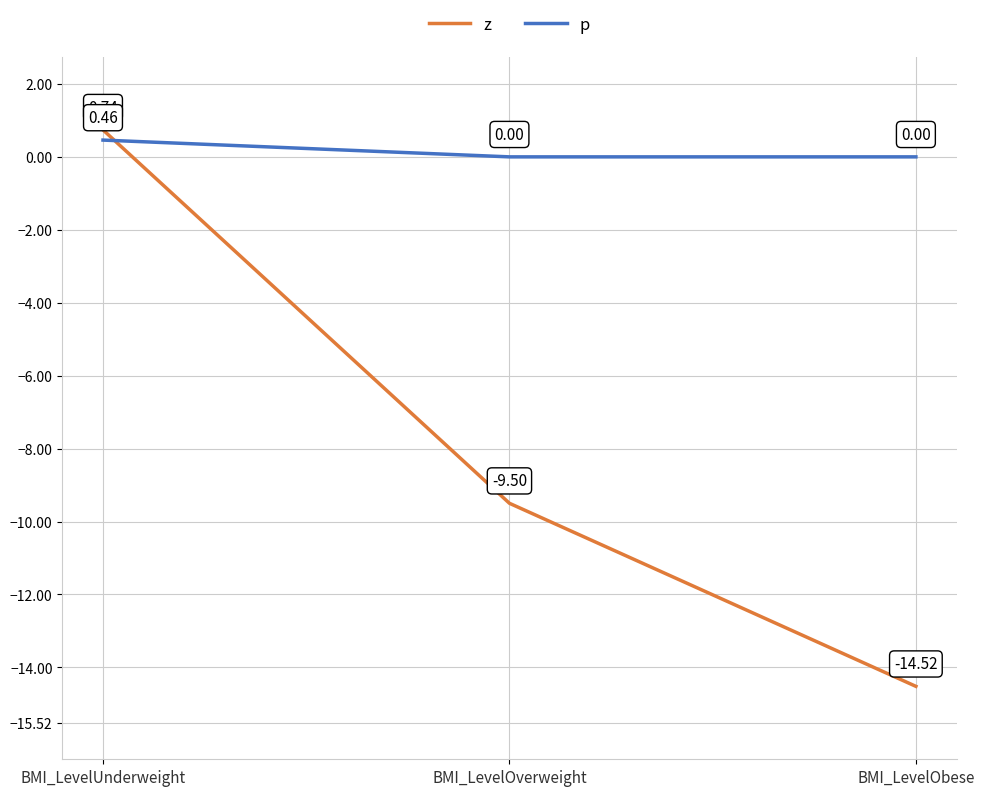

Count the number of categories in the chart.

3